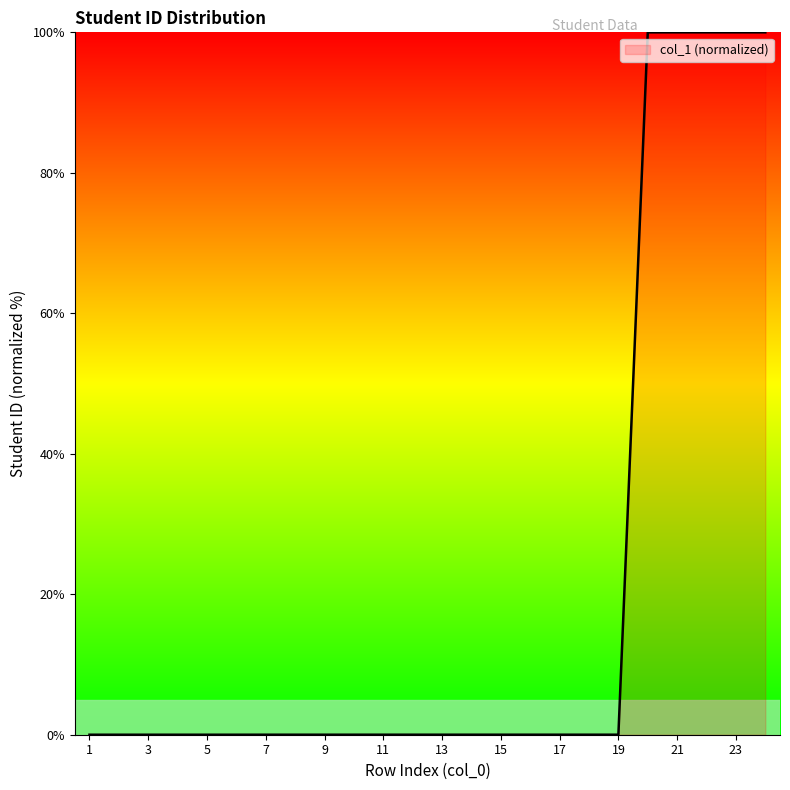

Does the chart display data point markers on the line(s)?

No